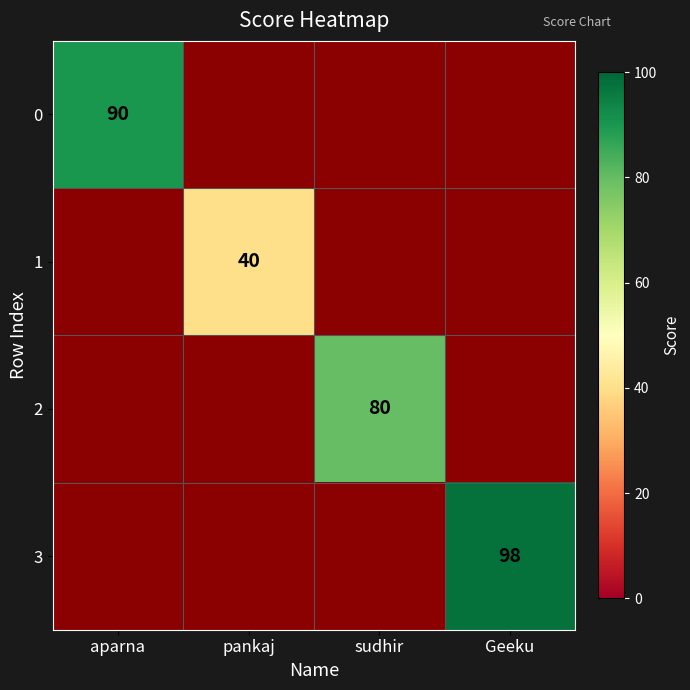

What is the greatest value displayed?

98.0